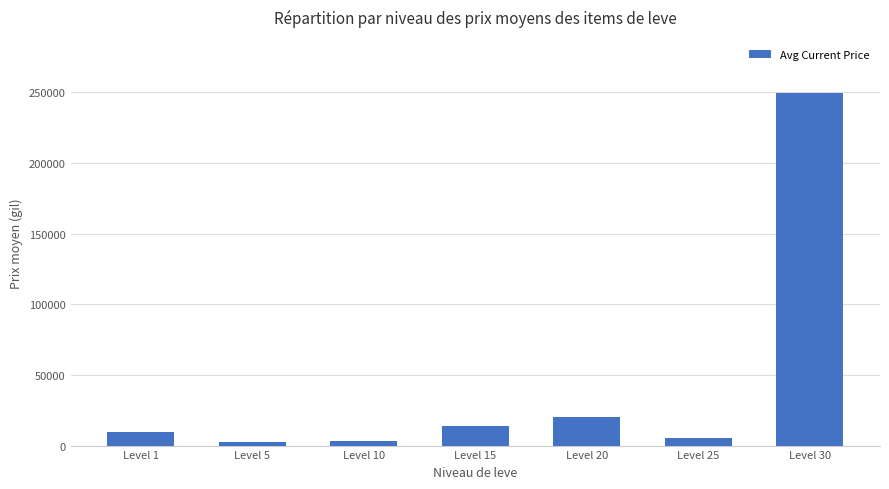

Does the chart contain stacked bars?

No